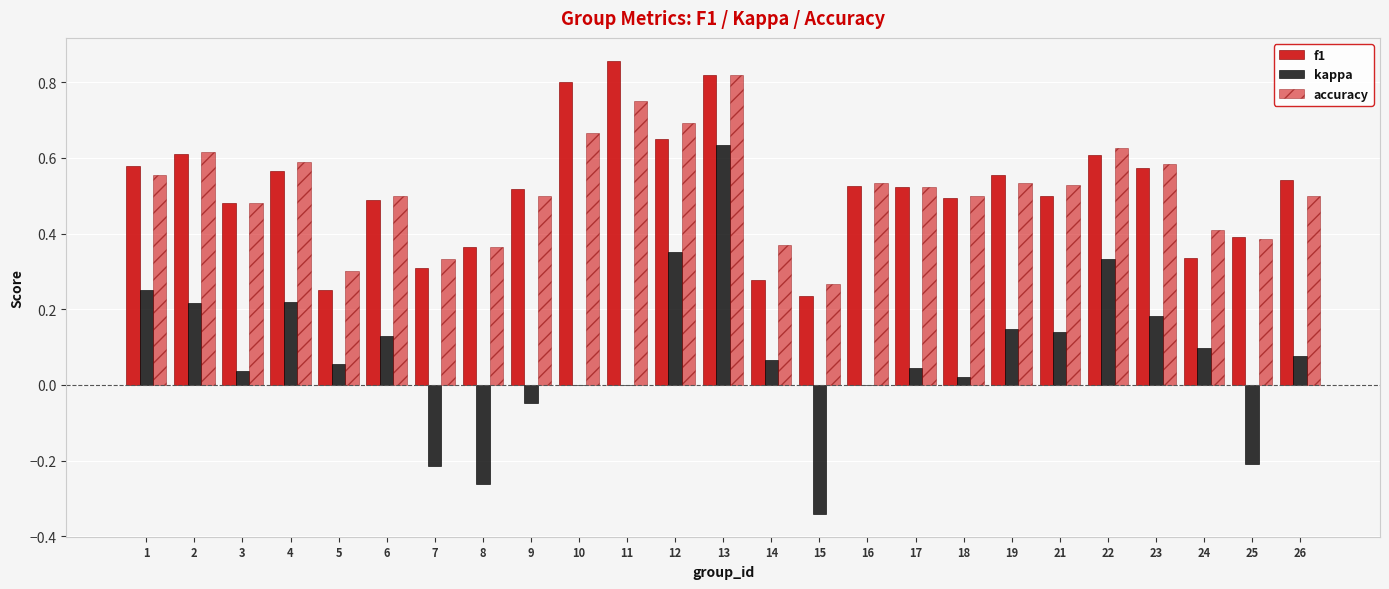

What is the difference between the f1 values at 18 and 23?

0.1